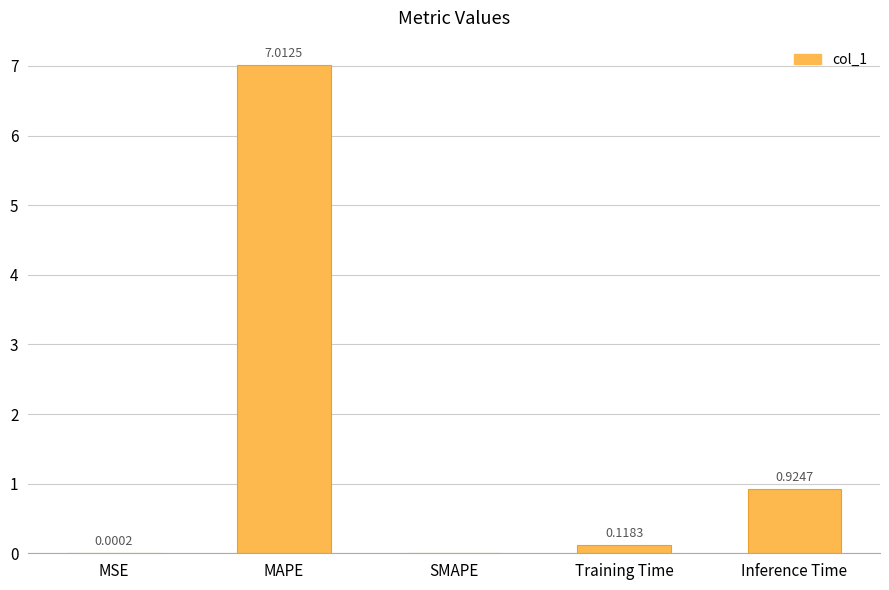

Which label corresponds to the largest value in the chart?

MAPE